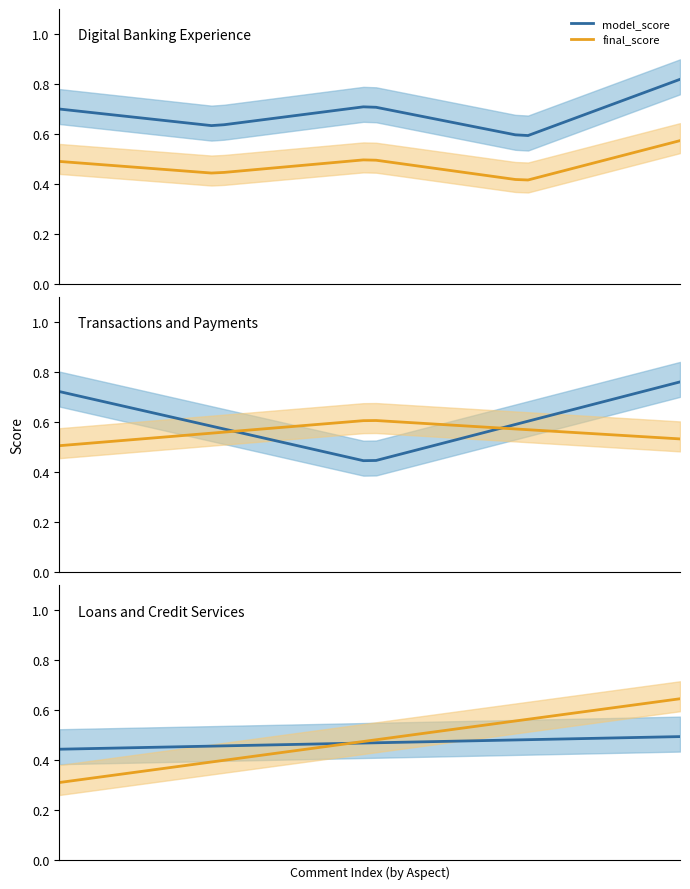

Which series ends up on top after the final intersection of final_score and model_score?

final_score